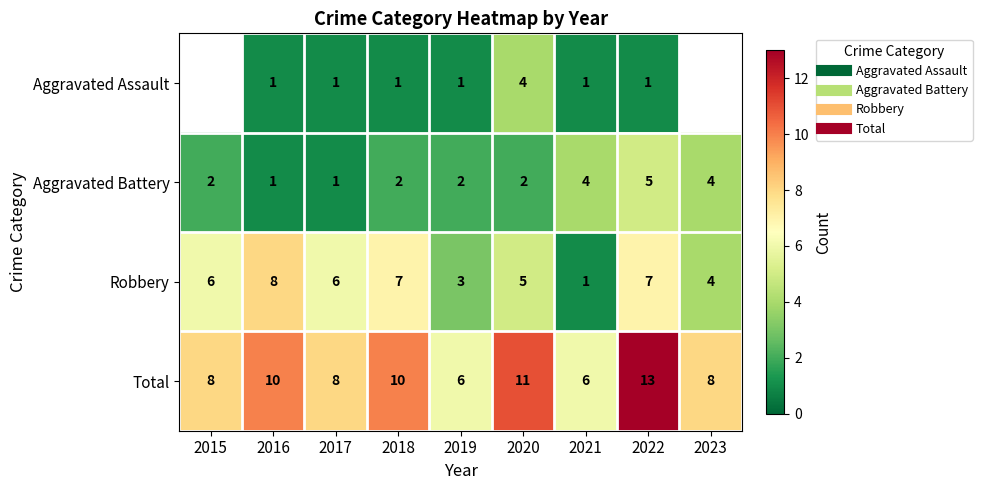

List the labels in order of Aggravated Battery value, largest first.

2022, 2021, 2023, 2015, 2018, 2019, 2020, 2016, 2017